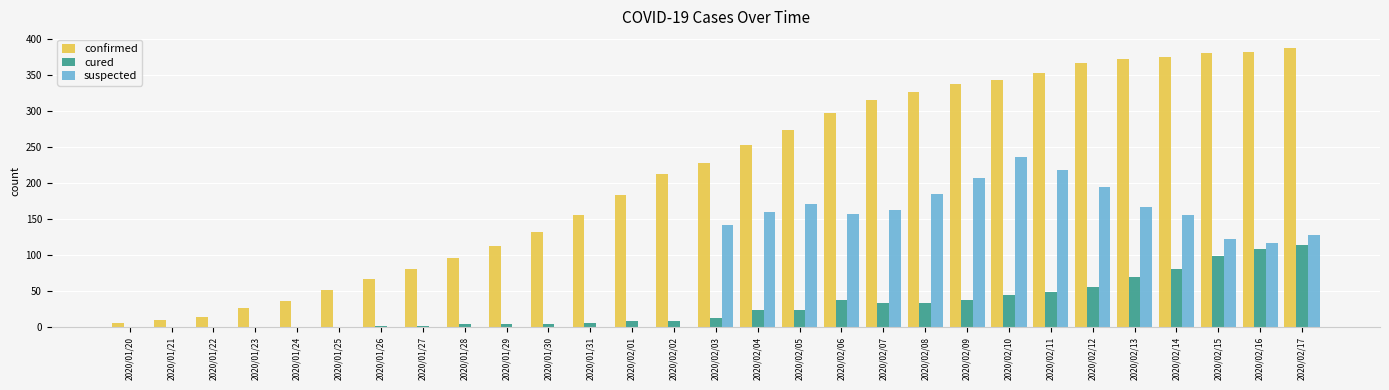

Count the number of data series in this chart.

3